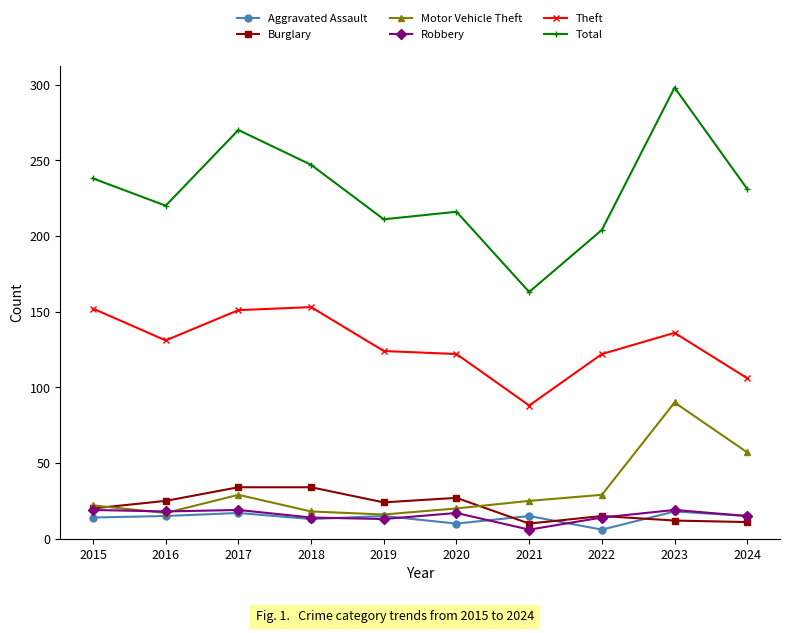

What is the total value across all series at 2022?

390